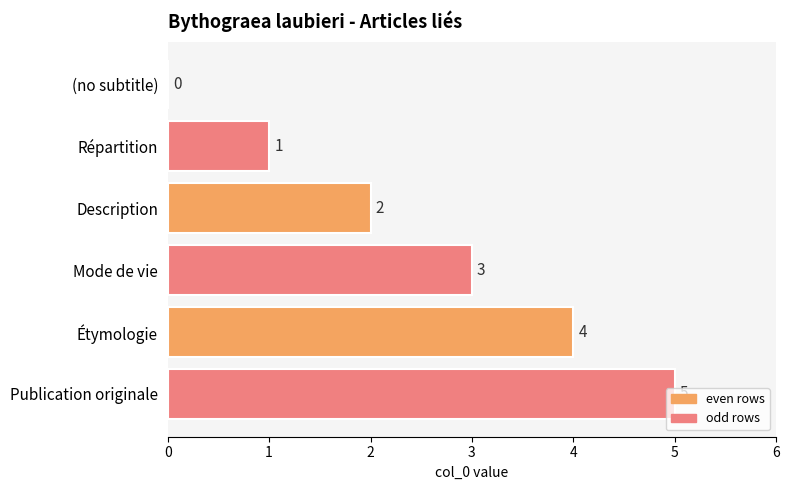

Which label corresponds to the largest value in the chart?

Publication originale